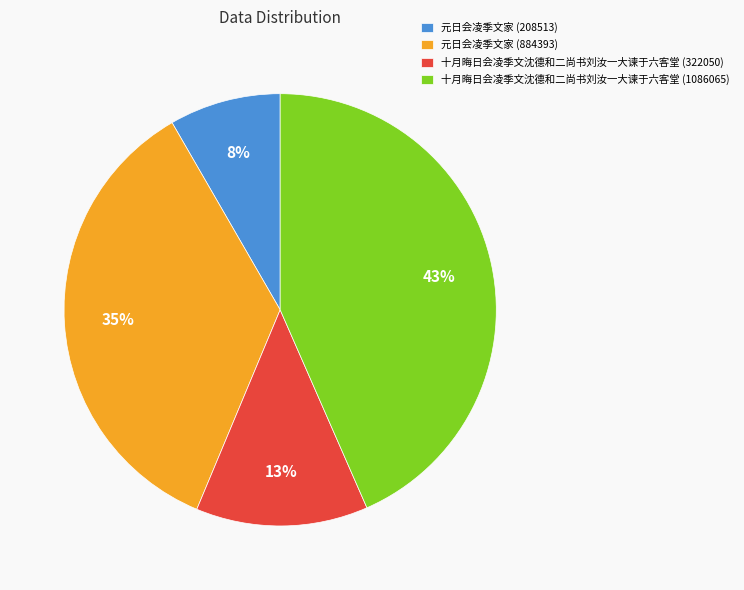

Do 元日会凌季文家 (208513) and 十月晦日会凌季文沈德和二尚书刘汝一大谏于六客堂 (1086065) together represent more than half of the pie?

Yes